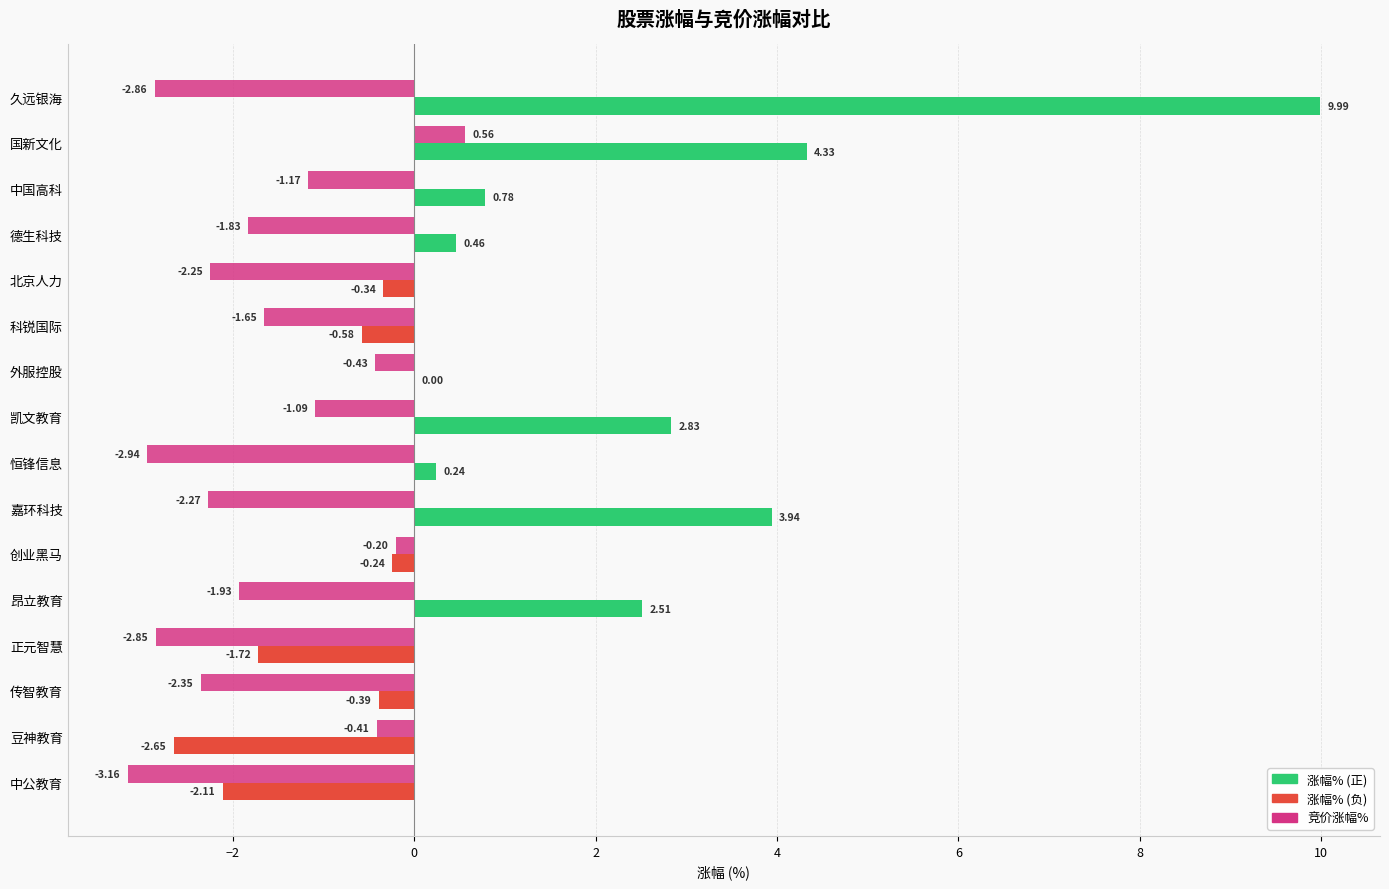

What is the total value across all series at 恒锋信息?

-2.7